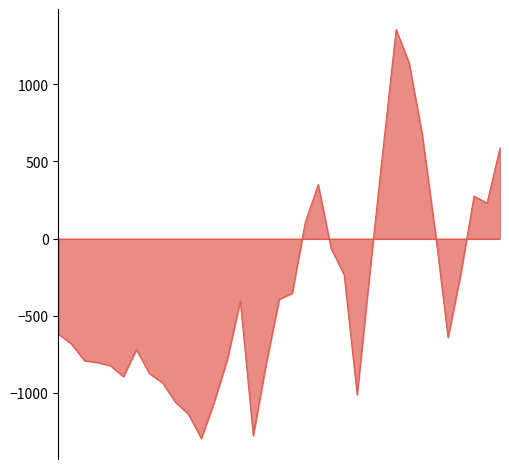

What is the minimum value shown in the chart?

-1296.7